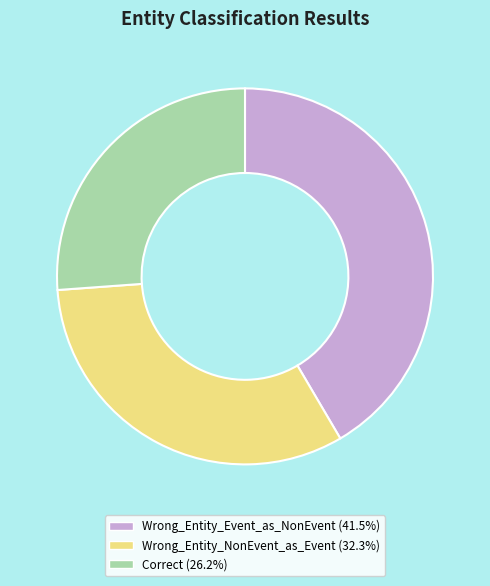

Do Wrong_Entity_Event_as_NonEvent and Correct together represent more than half of the pie?

Yes